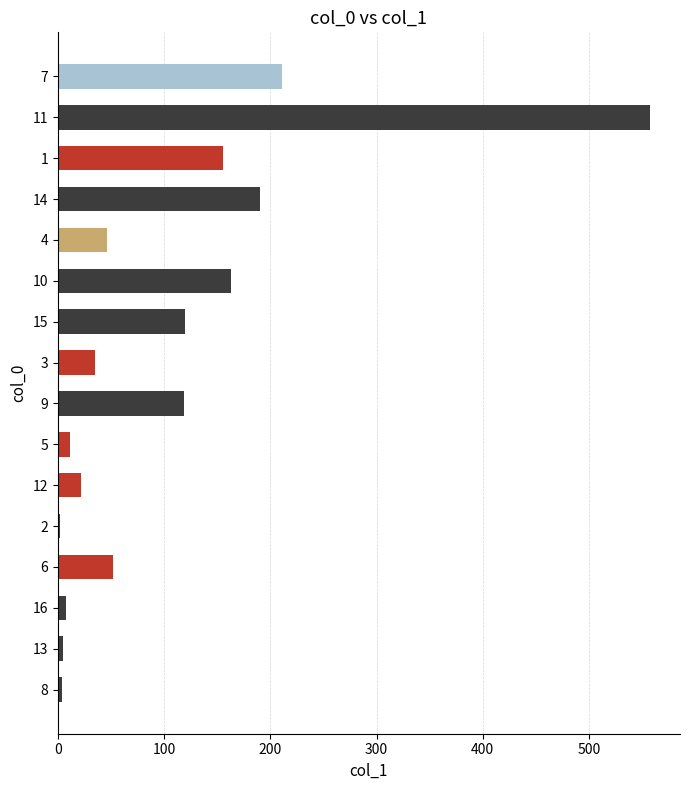

What is the change in value from 6 to 14?

+138.2